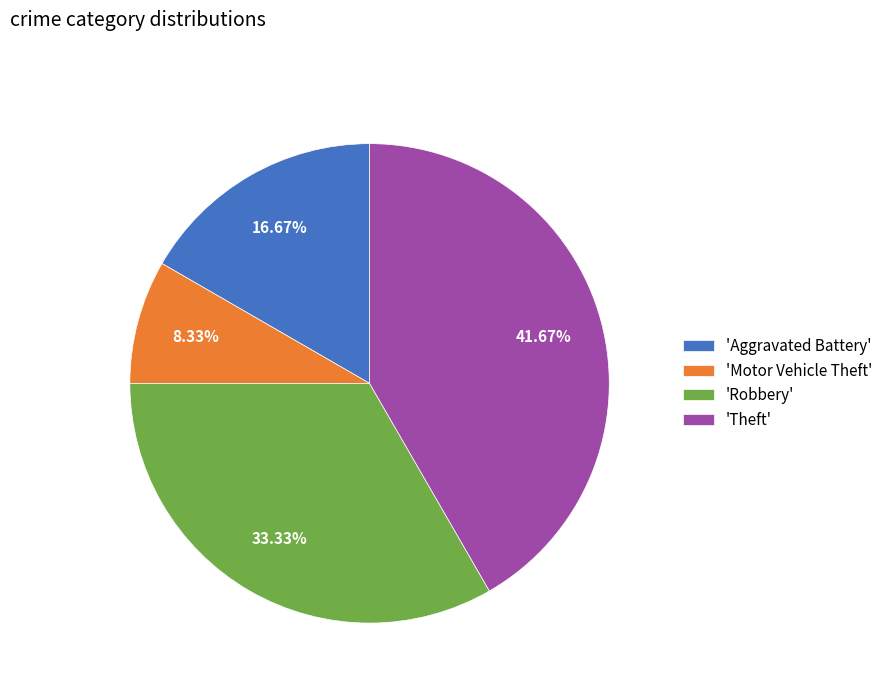

Which has a higher value, 'Robbery' or 'Theft'?

'Theft'